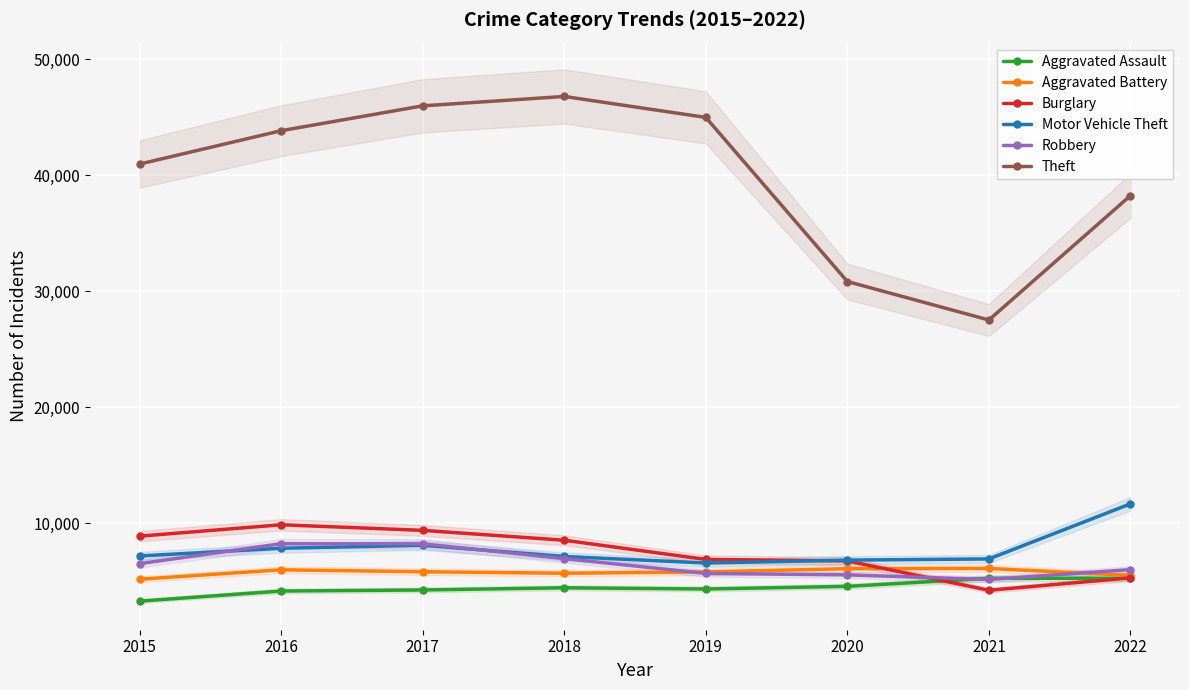

Which has a higher value, 2017 or 2015?

2017